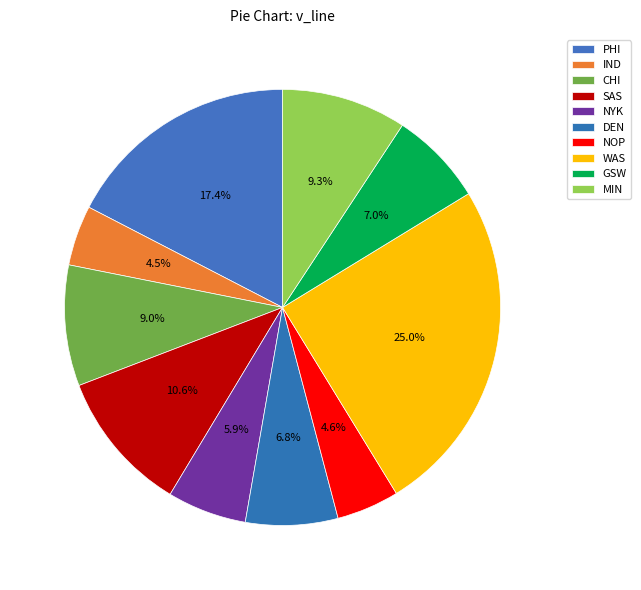

How many segments does this pie chart have?

10